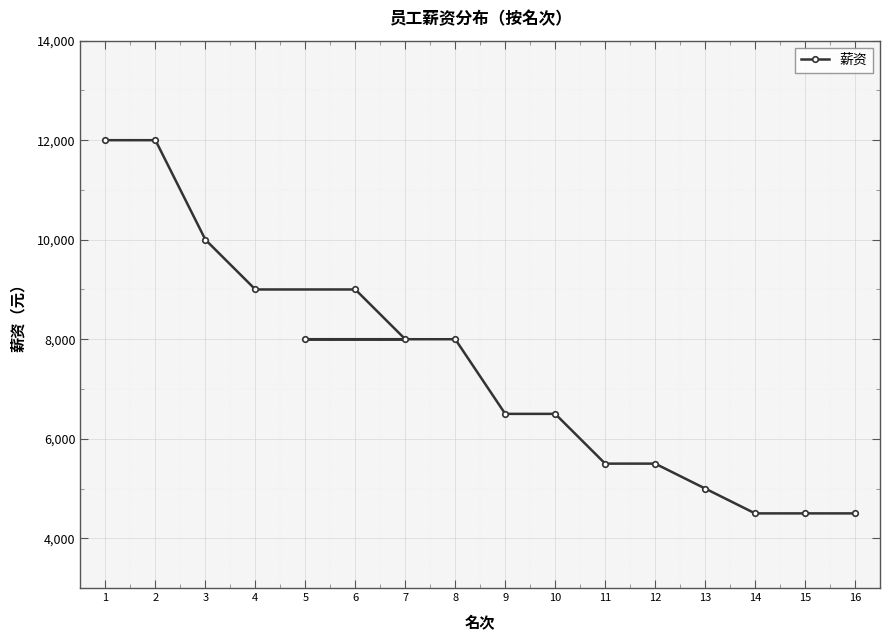

How many values exceed 8000?

5